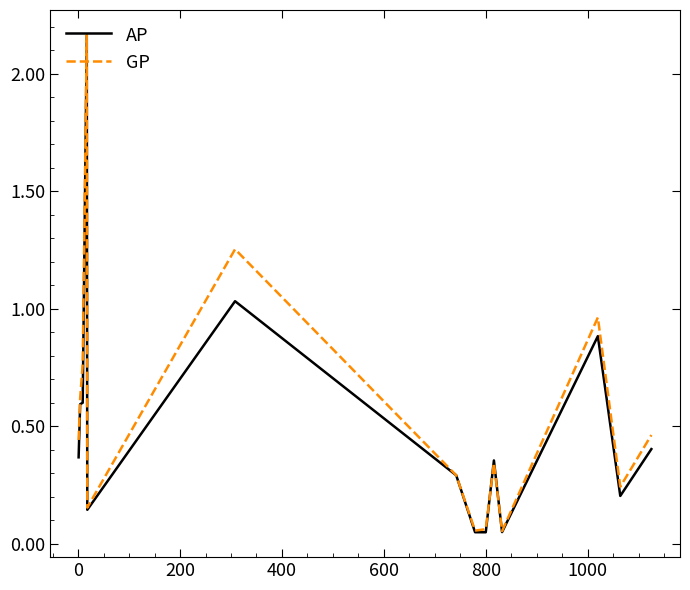

Which series has the widest spread of values?

AP